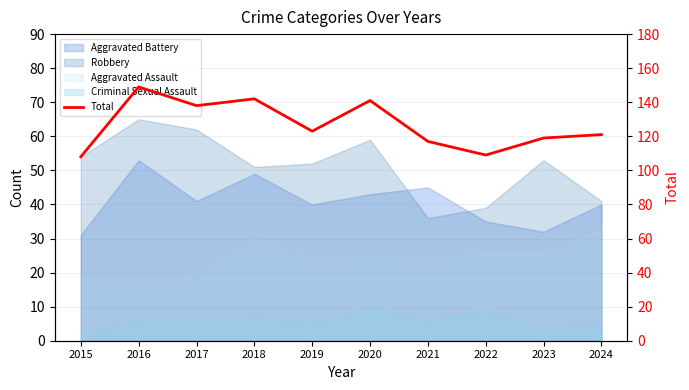

Where does the data first go above 123?

2016